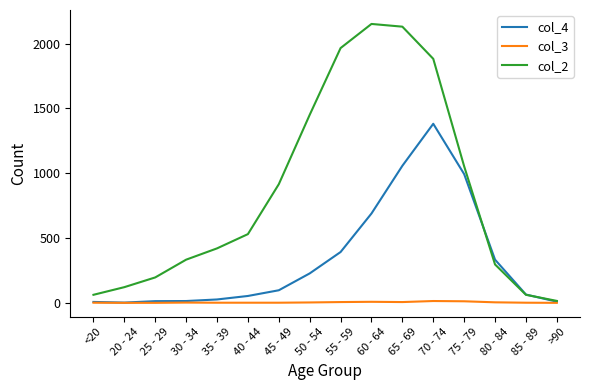

Which series has the largest total across all categories?

col_2